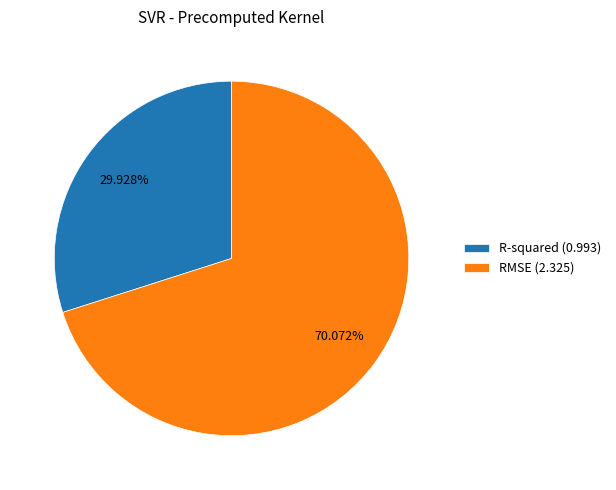

To the nearest percent, what portion does RMSE represent?

70%